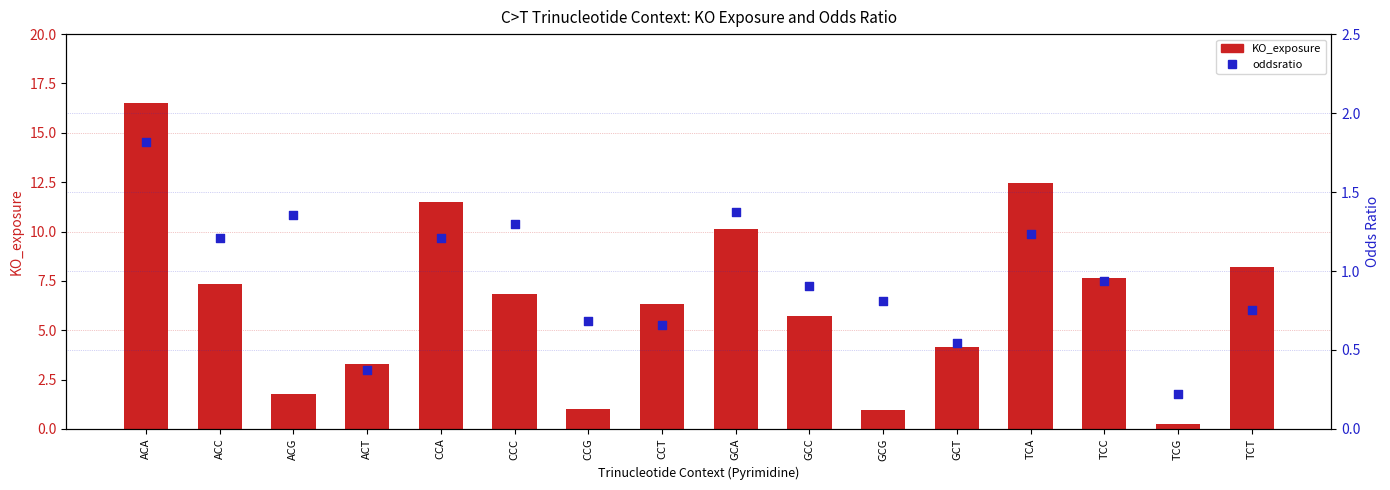

What is the total value across all series at CCT?

7.0